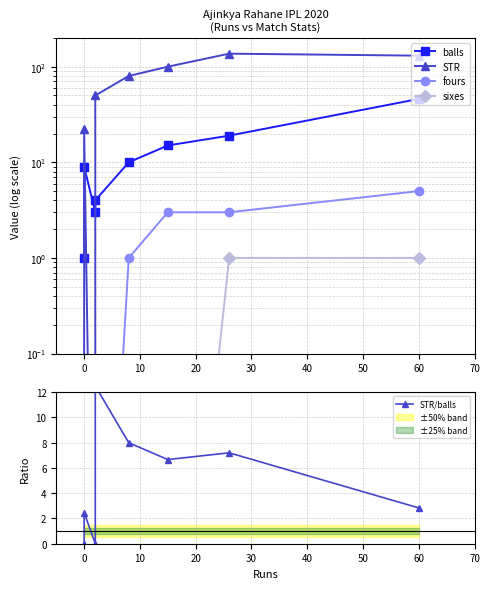

What position from the right is 10?

6